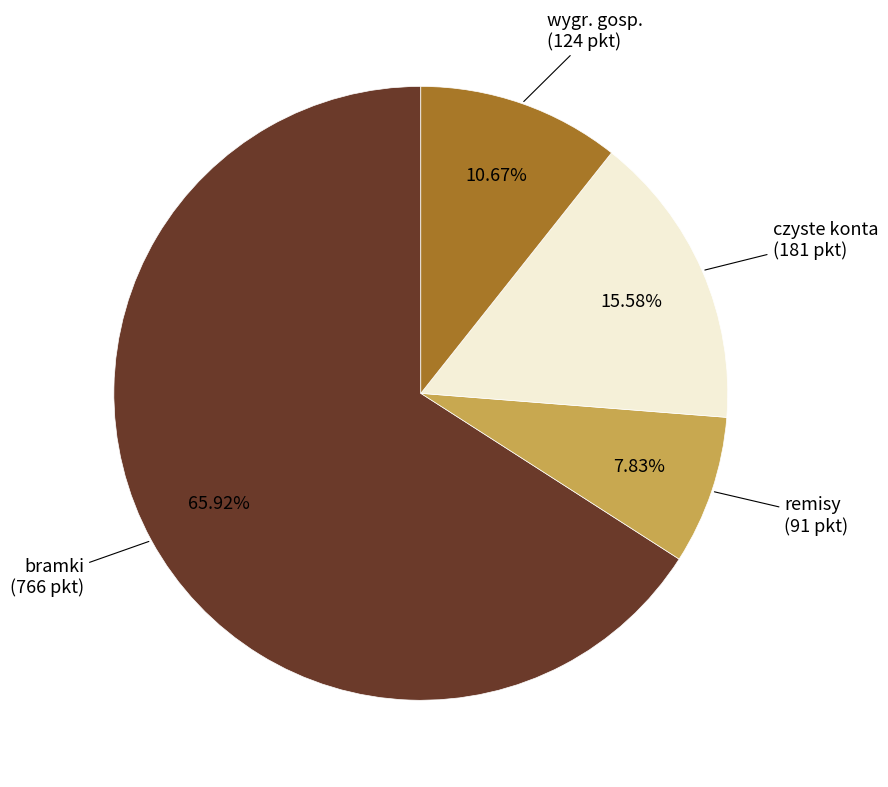

Combined, do wygr. gosp. and czyste konta account for over 50%?

No